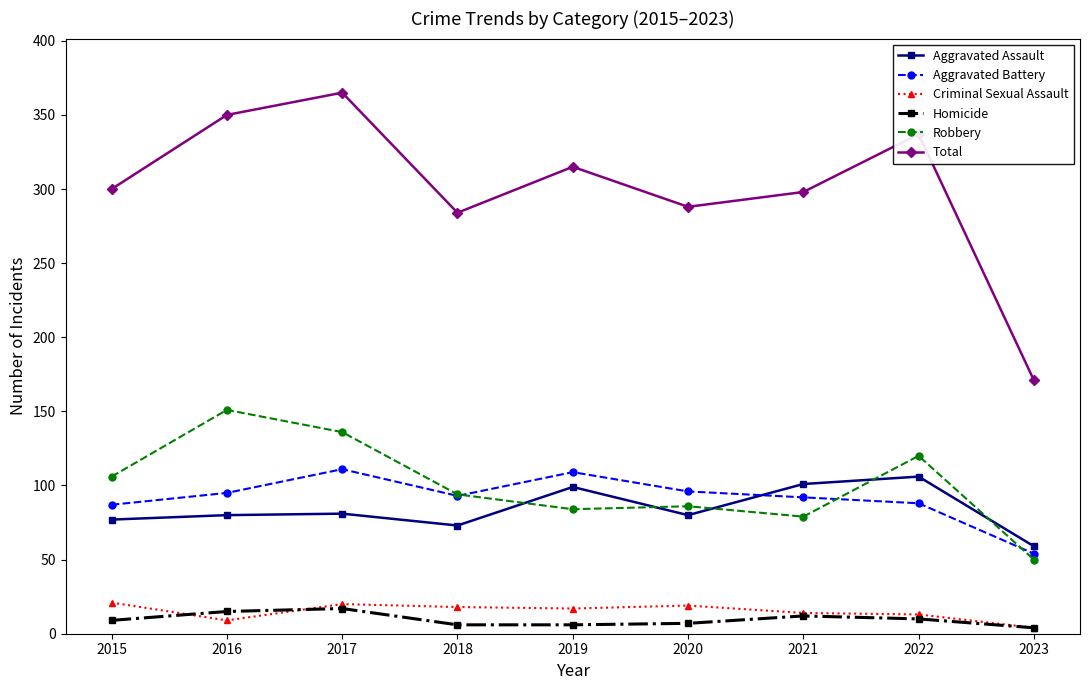

Is the value of Aggravated Assault at 2015 greater than the value of Homicide at 2017?

Yes